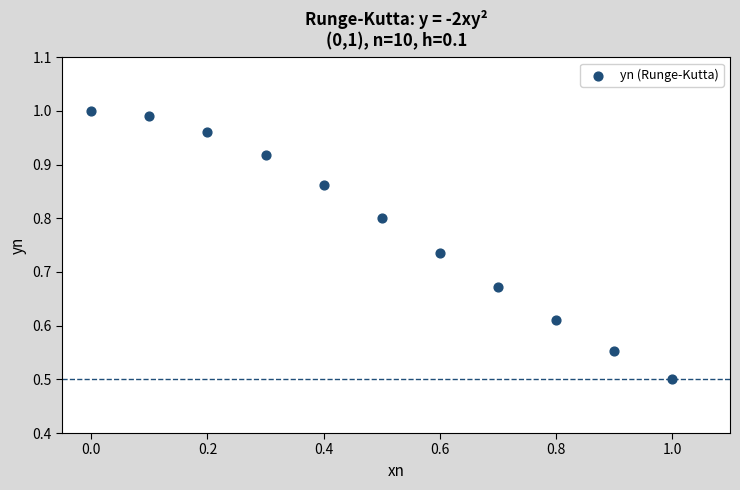

What Y value in the scatter plot is closest to 0?

0.5